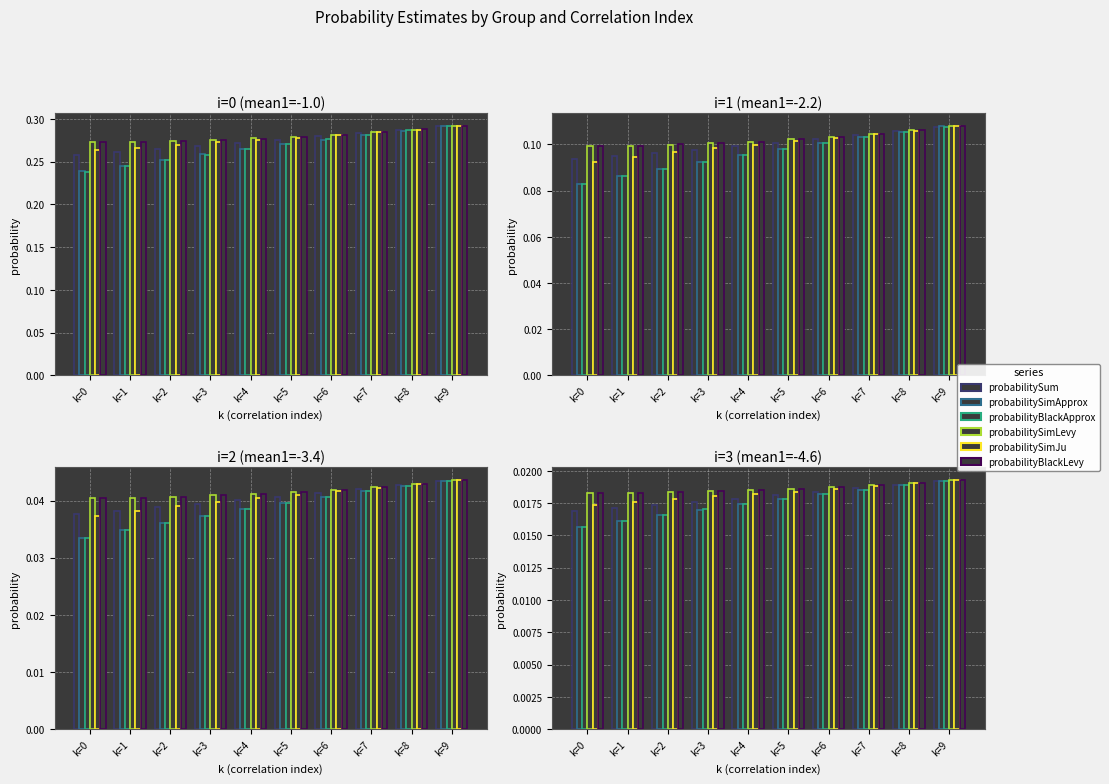

What are all the series names shown in the legend?

probabilitySum, probabilitySimApprox, probabilityBlackApprox, probabilitySimLevy, probabilitySimJu, probabilityBlackLevy